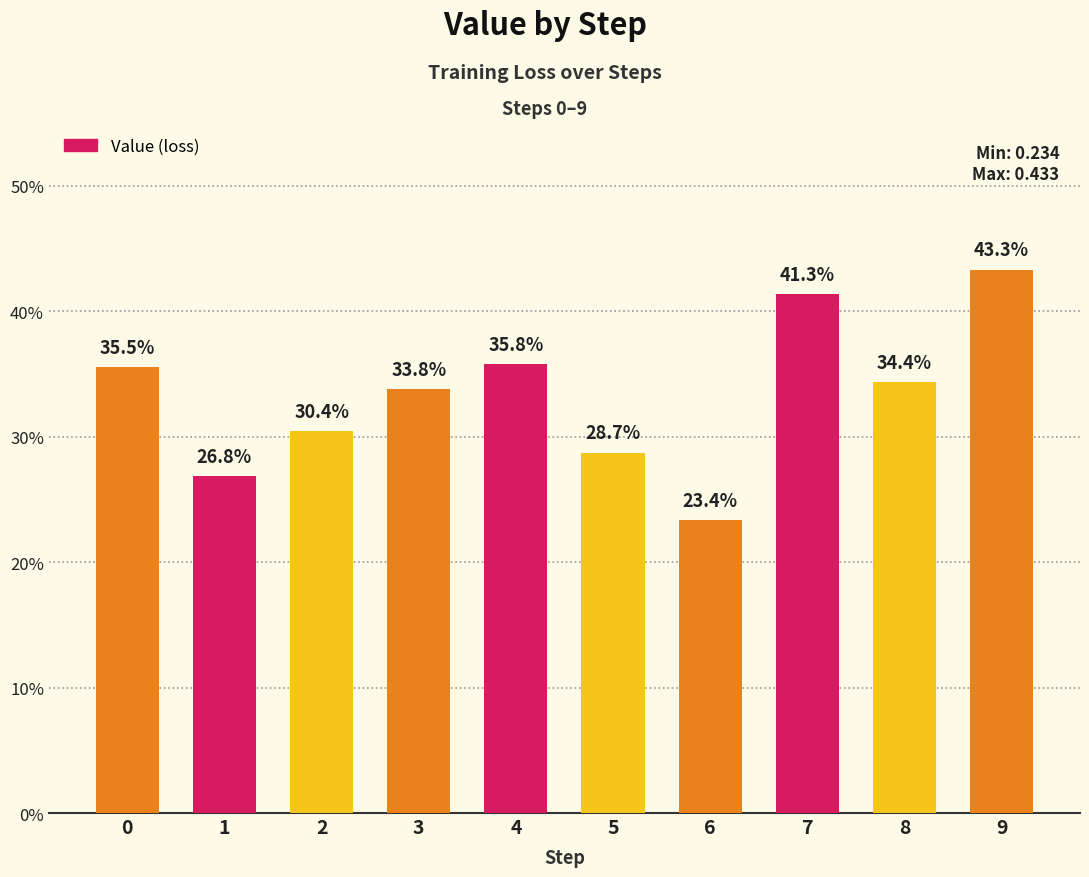

Rank the categories by value from lowest to highest.

6, 1, 5, 2, 3, 8, 0, 4, 7, 9